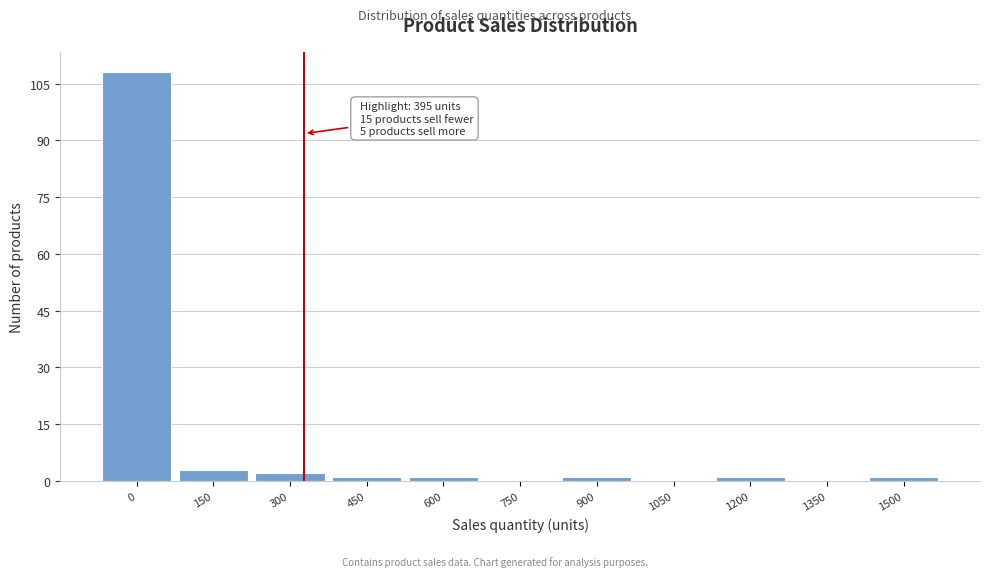

Reading left to right, list all the values displayed in this chart.

0=108	150=3	300=2	450=1	600=1	750=0	900=1	1050=0	1200=1	1350=0	1500=1